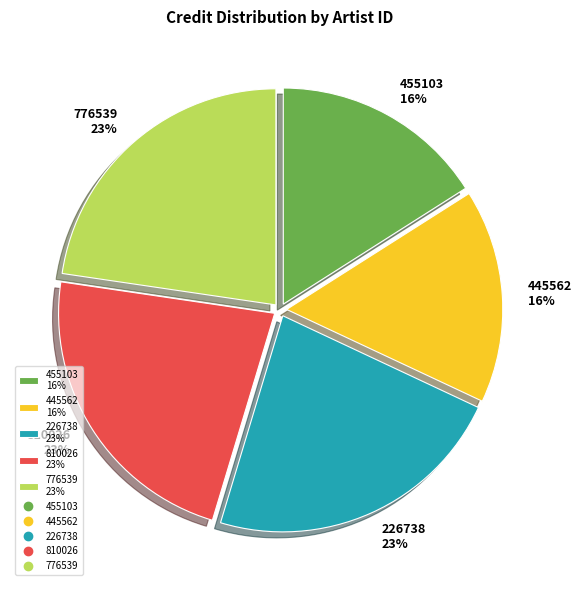

Does any single category account for the majority?

No